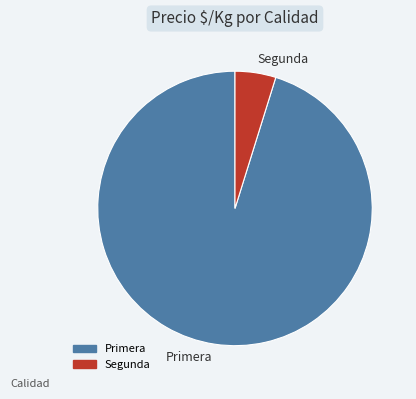

Does any single category account for the majority?

Yes